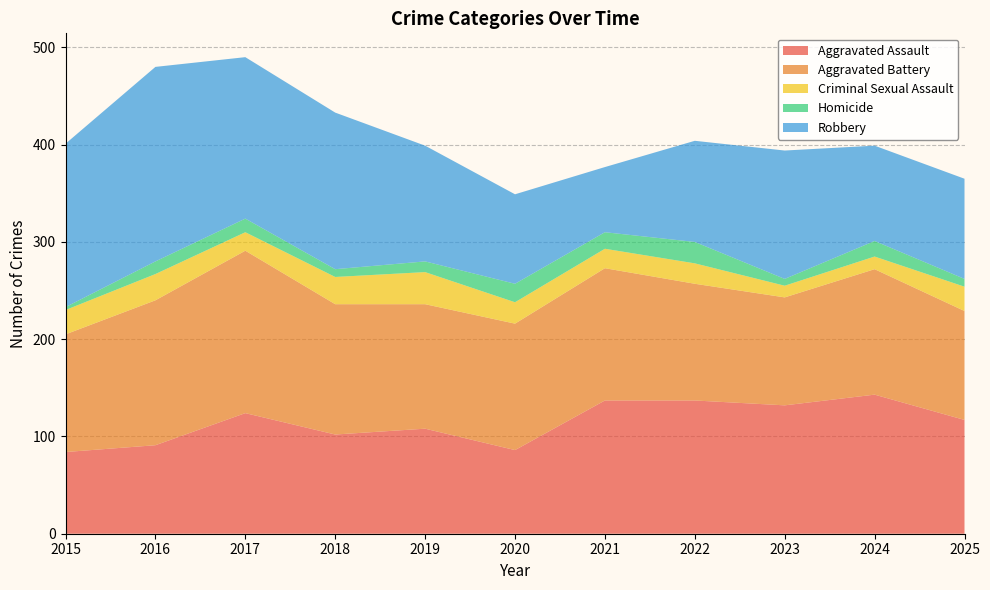

Reading right to left, list all the values displayed in this chart.

Aggravated Assault: 117	143	132	137	137	86	108	102	124	91	84
Aggravated Battery: 112	129	111	120	136	130	128	134	167	149	121
Criminal Sexual Assault: 25	13	12	21	20	22	33	28	19	27	25
Homicide: 8	16	7	22	17	19	11	8	14	13	3
Robbery: 103	98	132	104	67	92	119	161	166	200	168